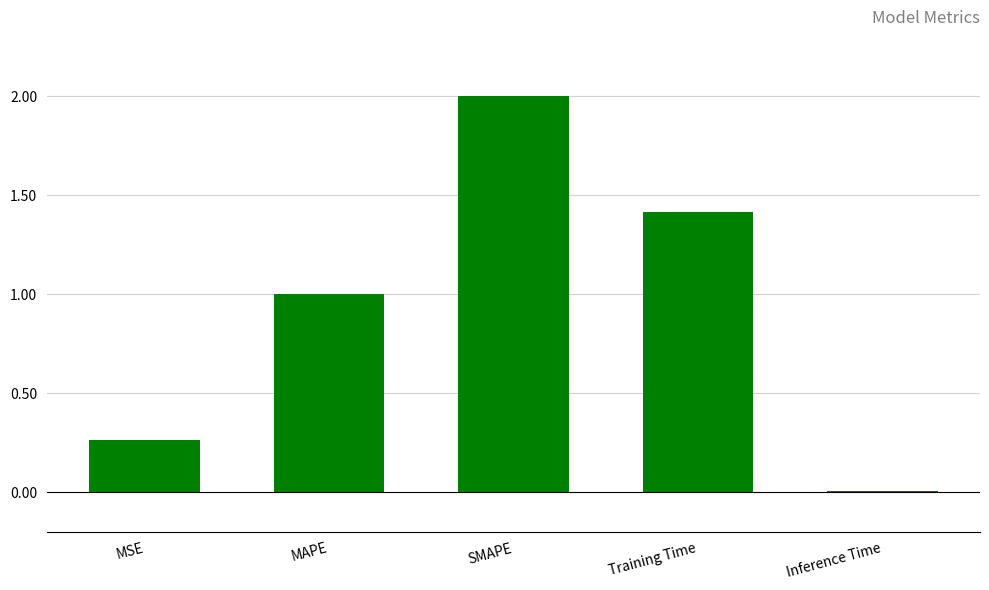

Is it true that the value at MAPE is 1.5?

False